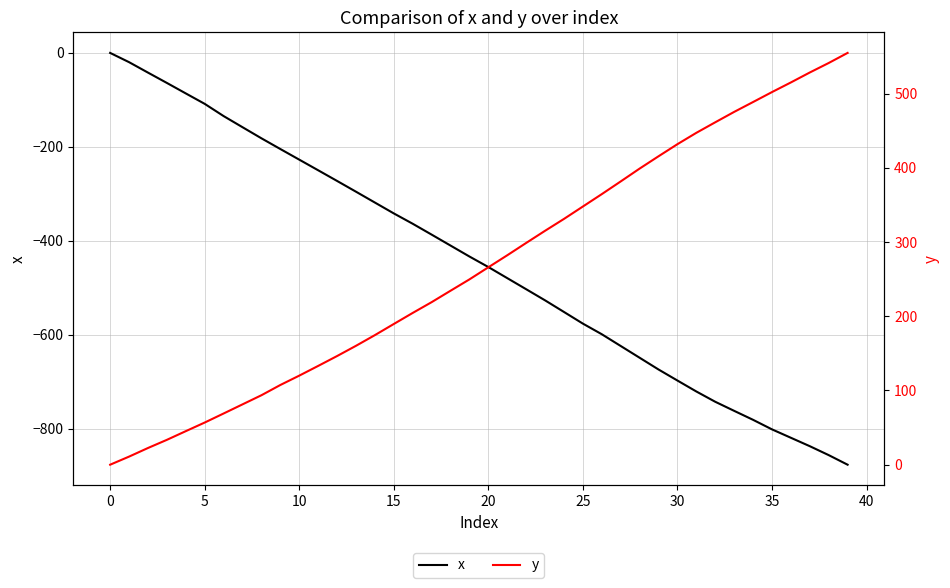

Is this an area chart (filled region under the line)?

No